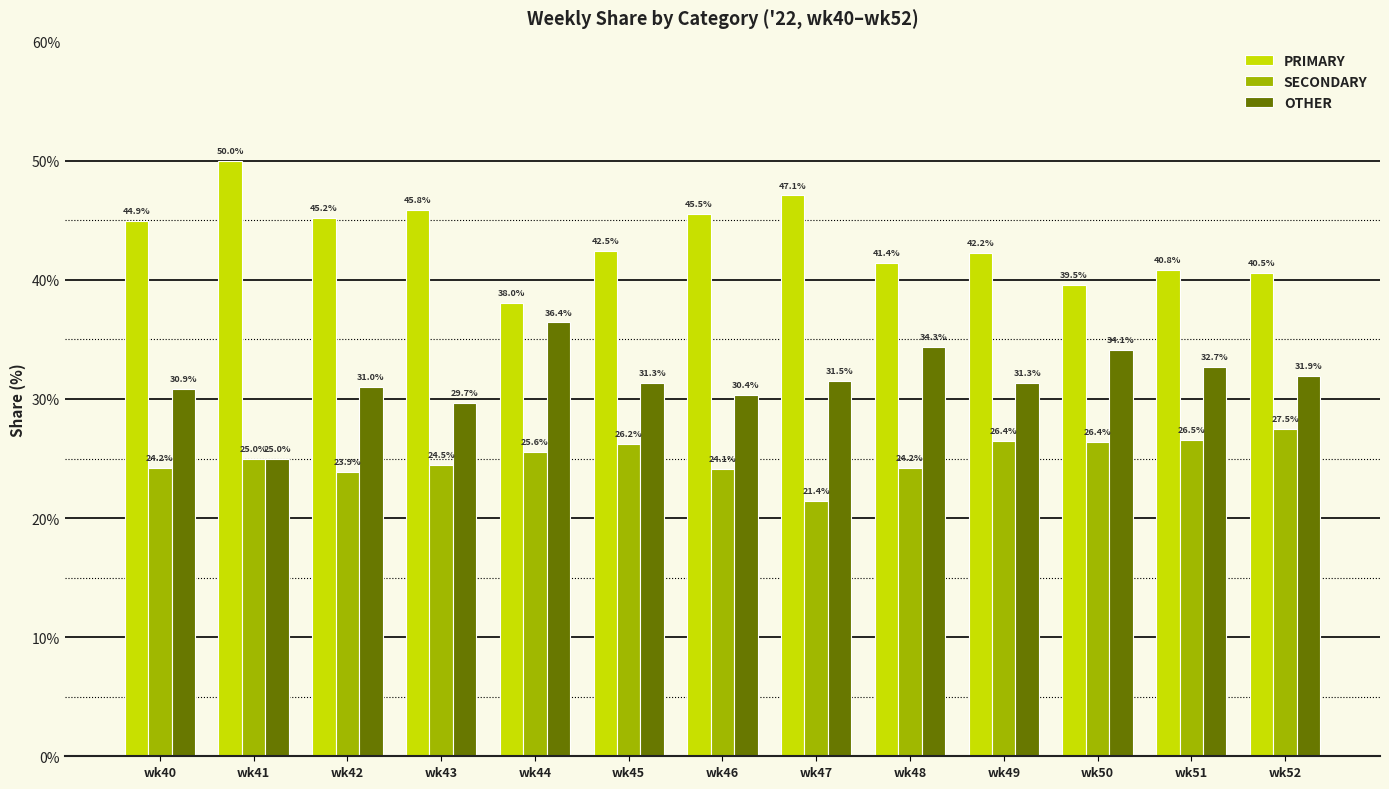

Which series has the largest total across all categories?

PRIMARY